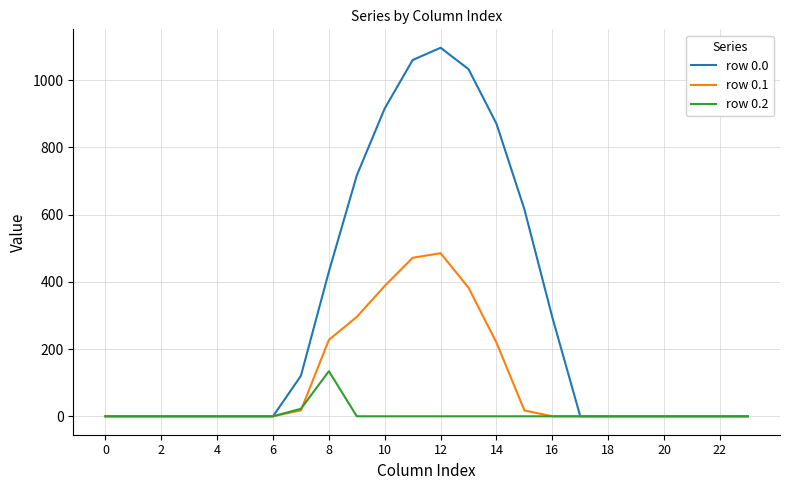

What is the greatest value displayed?

1096.7